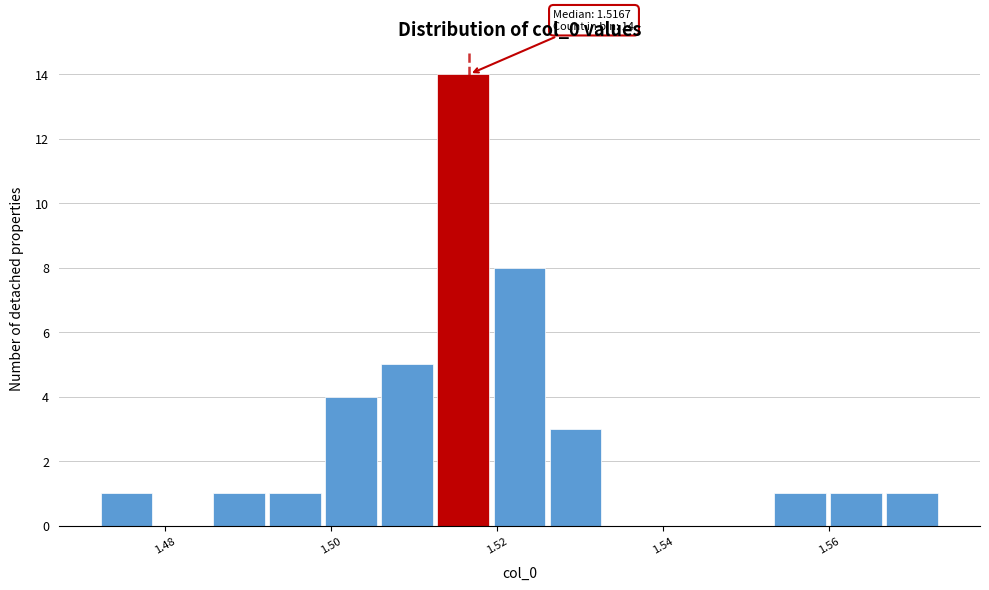

Around what value on the x-axis is the tallest bar? Give the approximate position of its centre, as read against the axis.

1.516